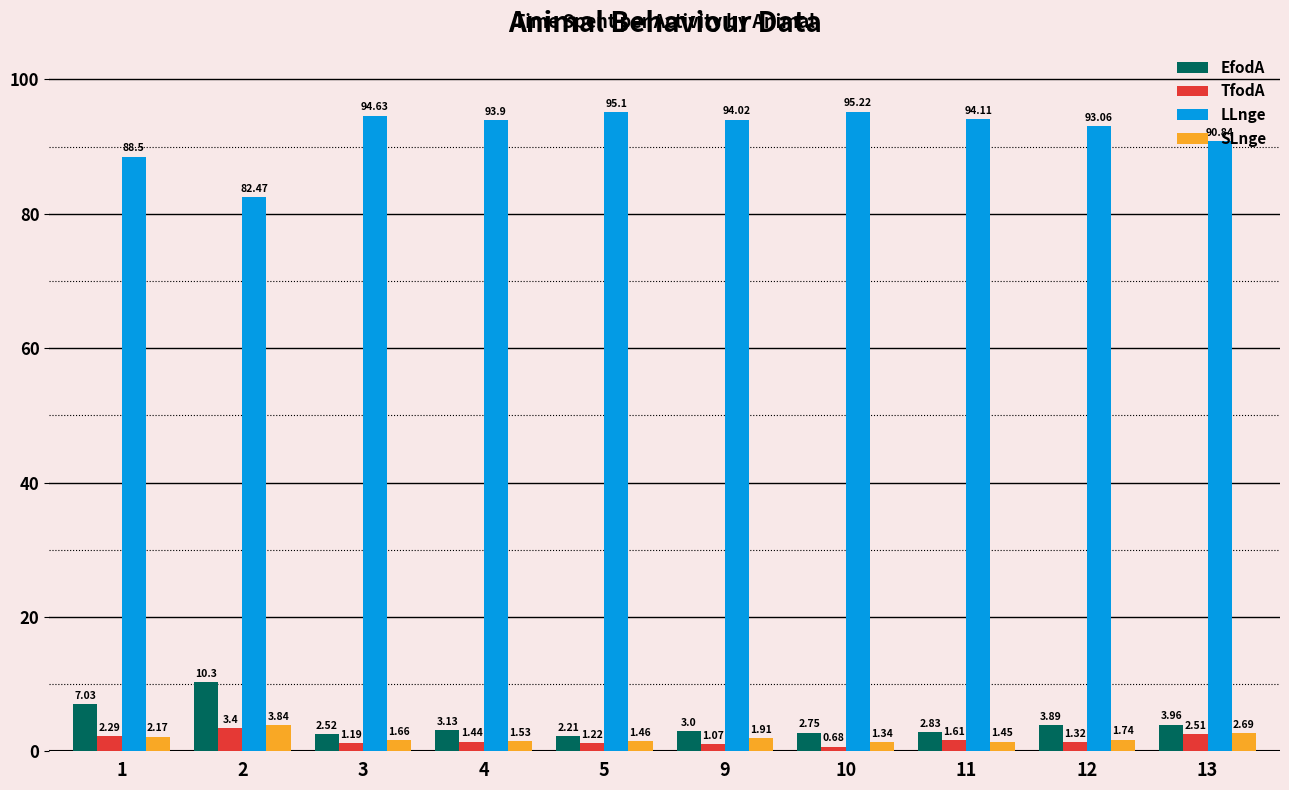

What is the sum of the EfodA values at 13 and 5?

6.2